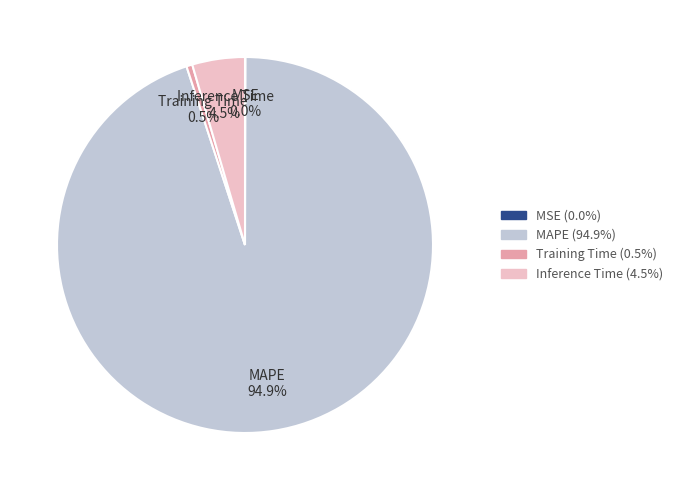

Do MAPE and Training Time together represent more than half of the pie?

Yes